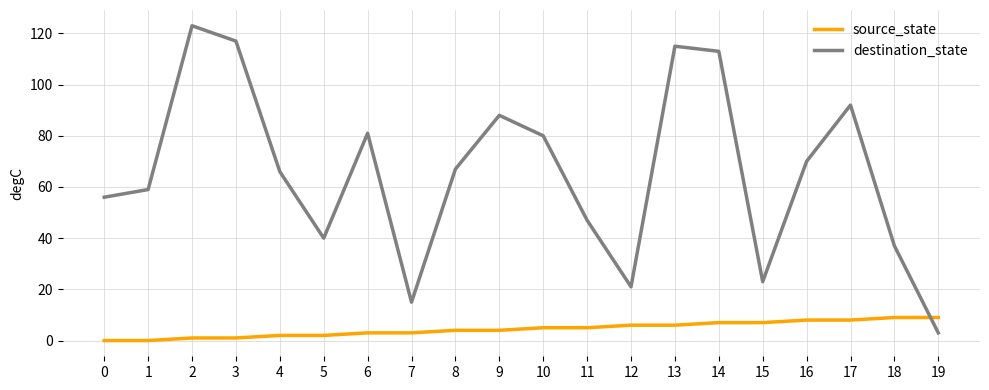

What is the maximum value shown in the chart?

123